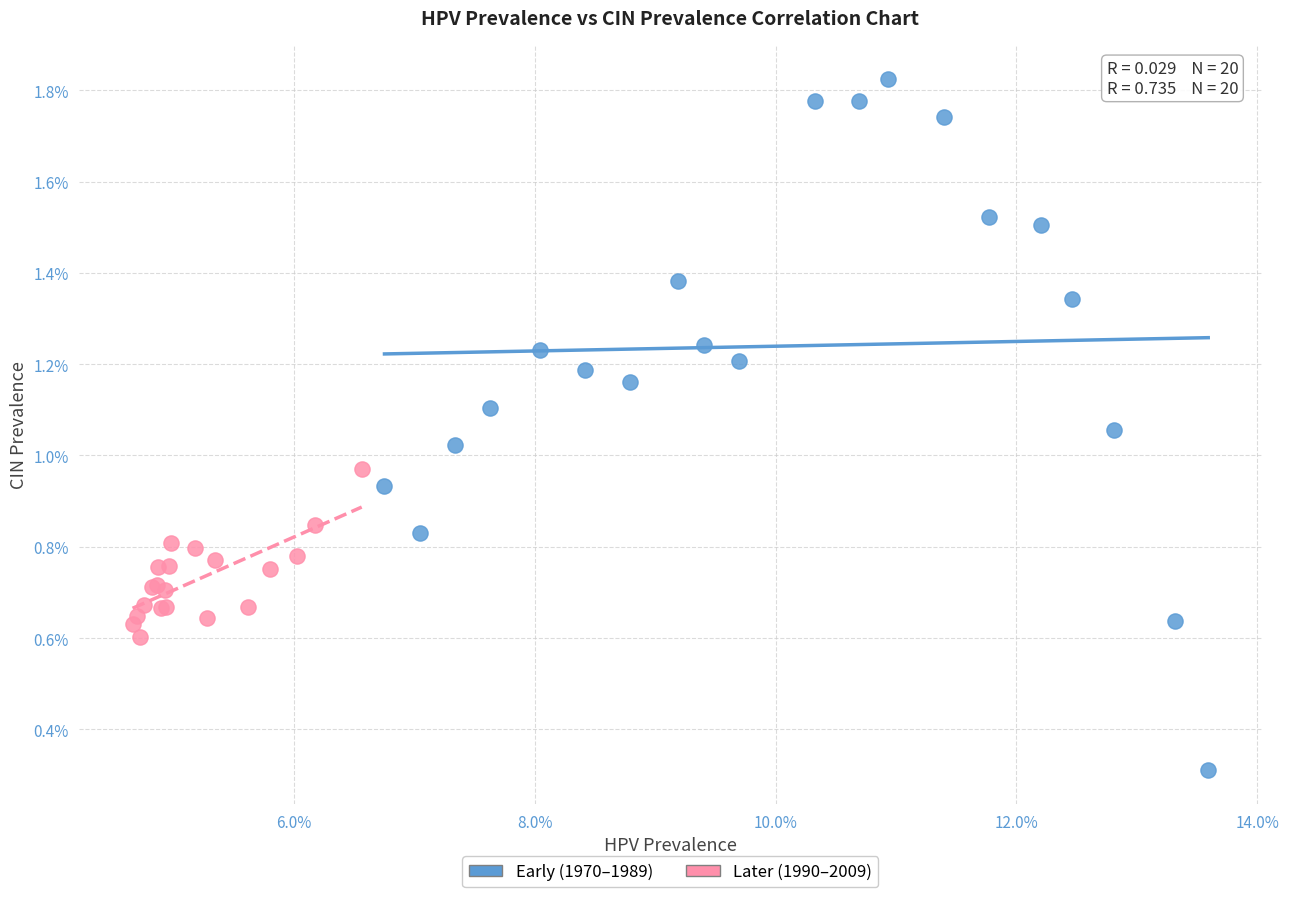

What are all the series names shown in the legend?

Early (1970–1989), Later (1990–2009)